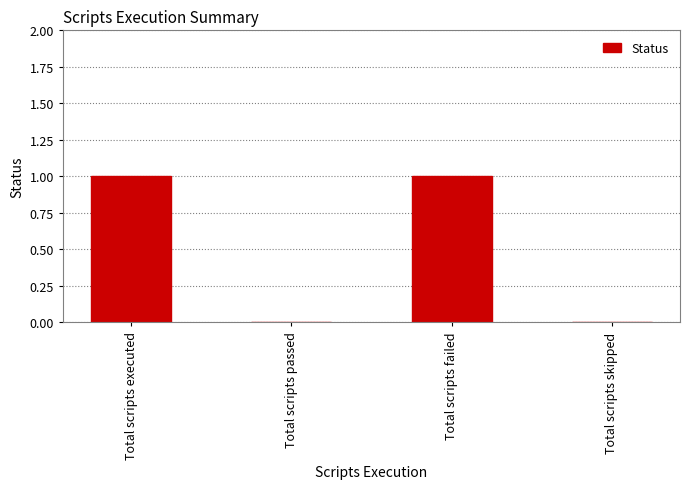

The chart shows a value of 1 at Total scripts failed. True or false?

True